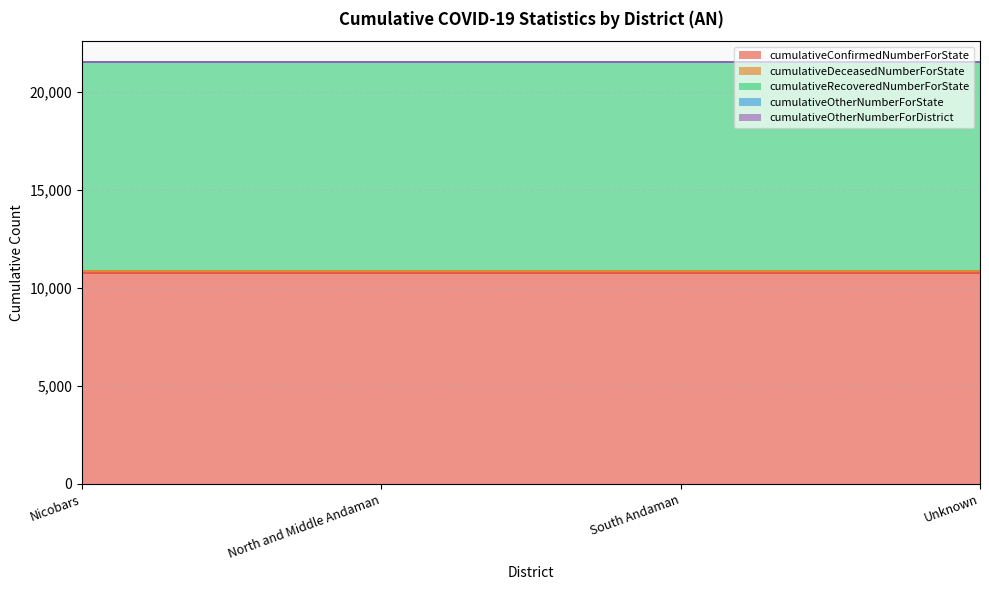

True or false: cumulativeOtherNumberForDistrict and cumulativeConfirmedNumberForState cross at least once.

False